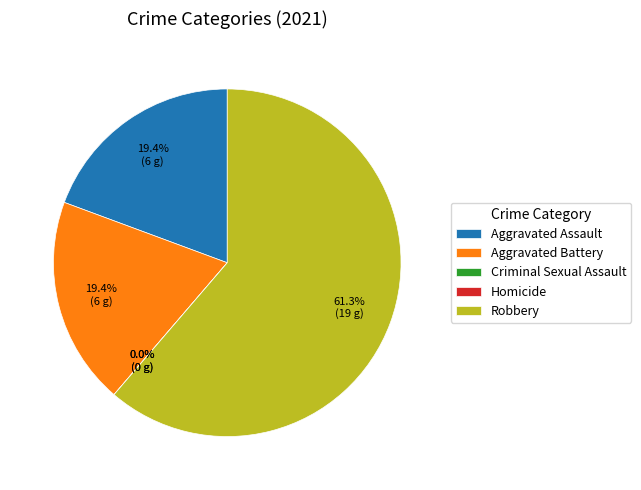

To the nearest percent, what is the combined percentage of Aggravated Assault and Robbery?

81%